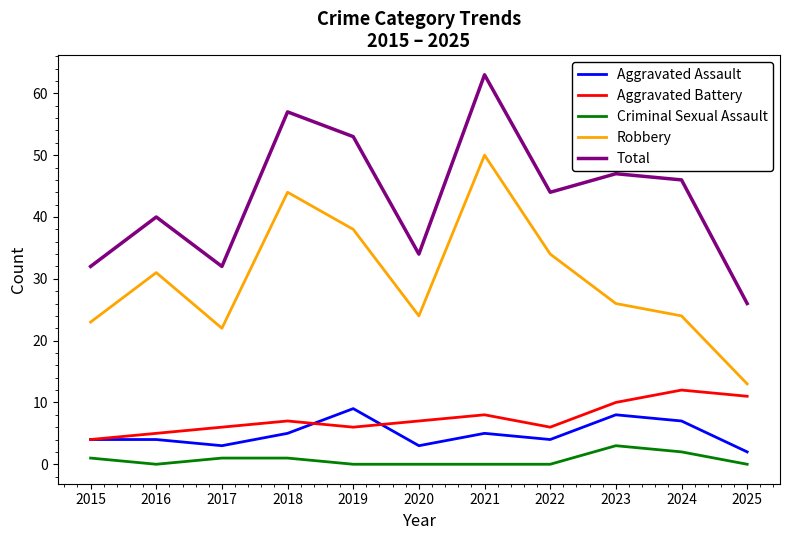

Which series changed the most between 2021 and 2024?

Robbery